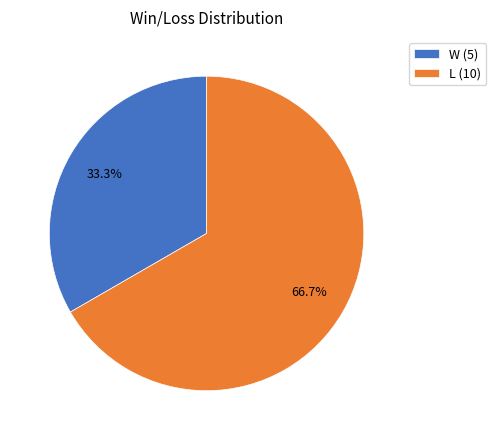

To the nearest percent, what portion does L represent?

67%